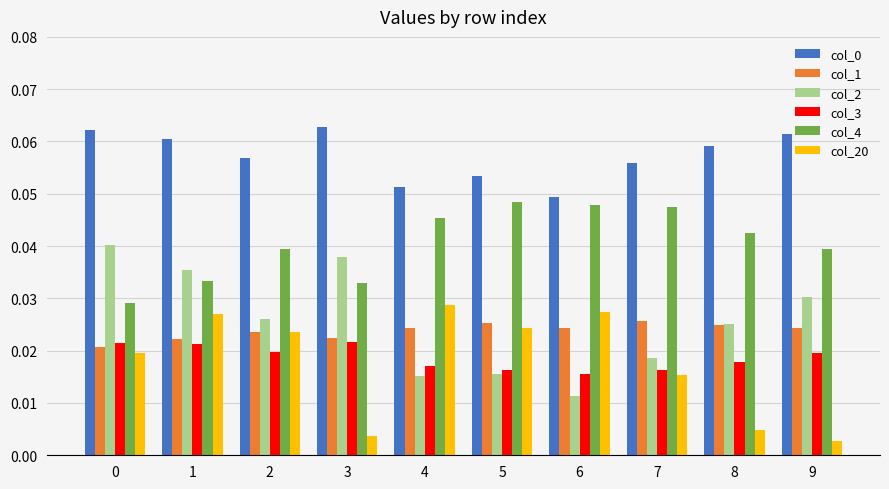

How many bars are there in each group?

6